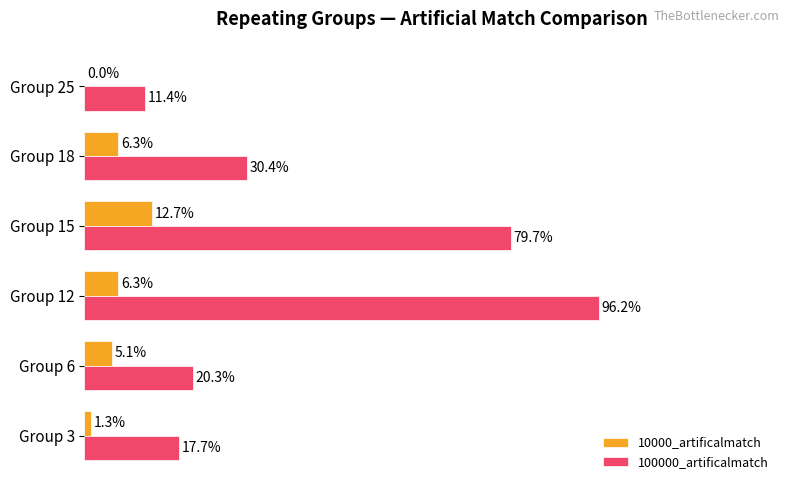

Which series has the largest total across all categories?

100000_artificalmatch